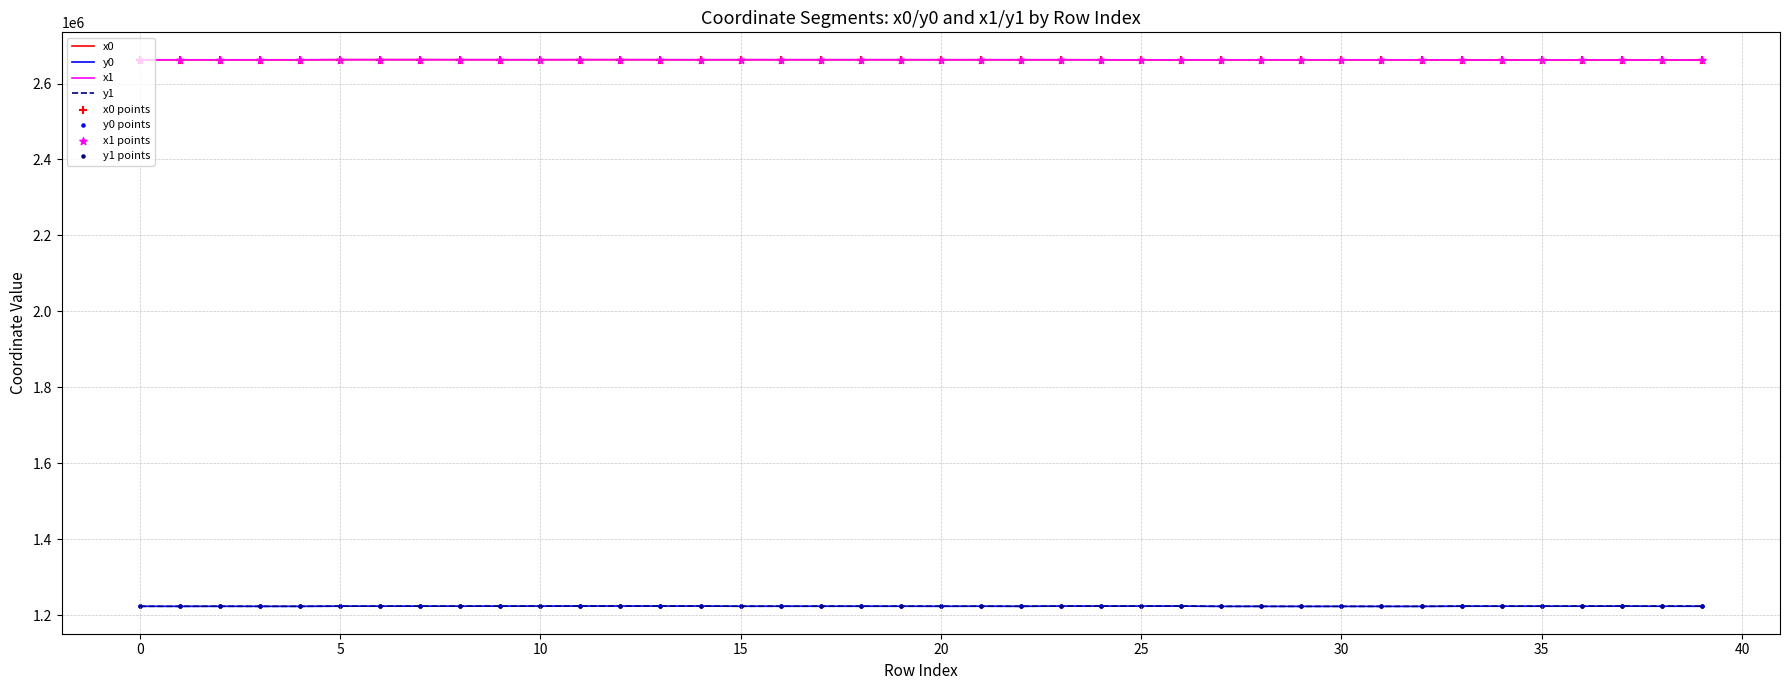

True or false: x0 and y1 intersect in this chart.

False